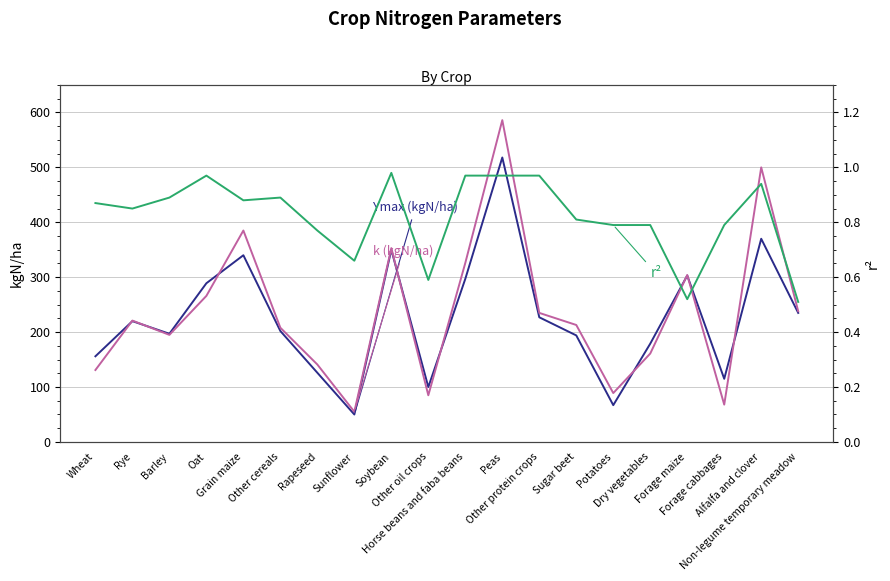

How many values in the k (kgN/ha) series are below 221?

10